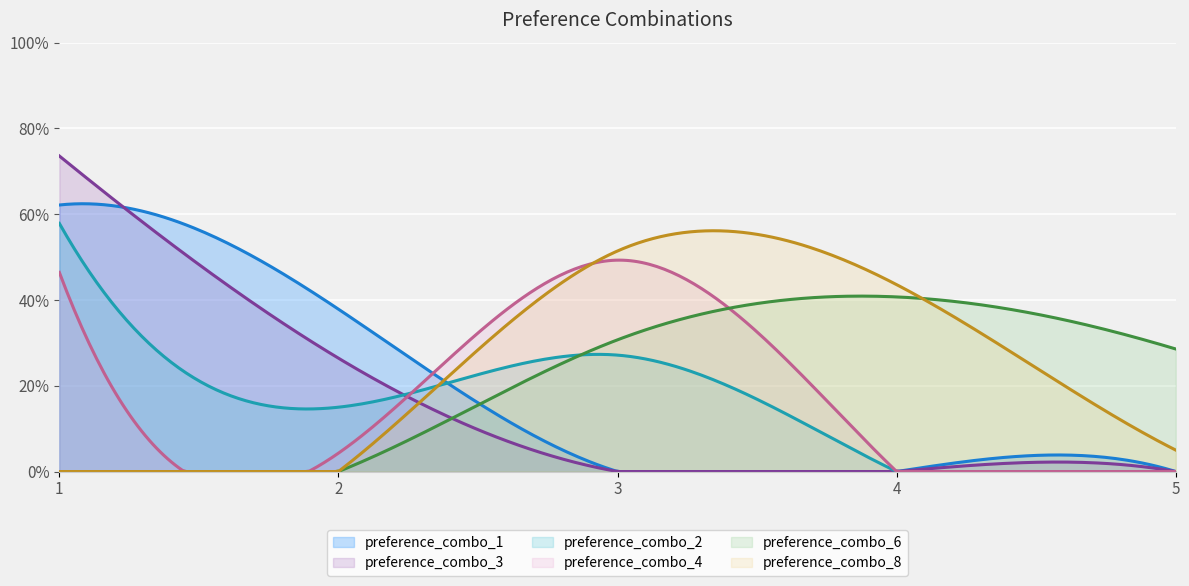

Does the chart display data point markers on the line(s)?

No